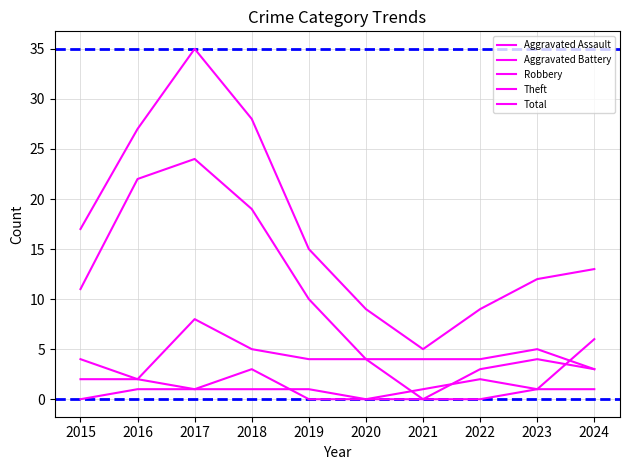

Does the chart display data point markers on the line(s)?

No